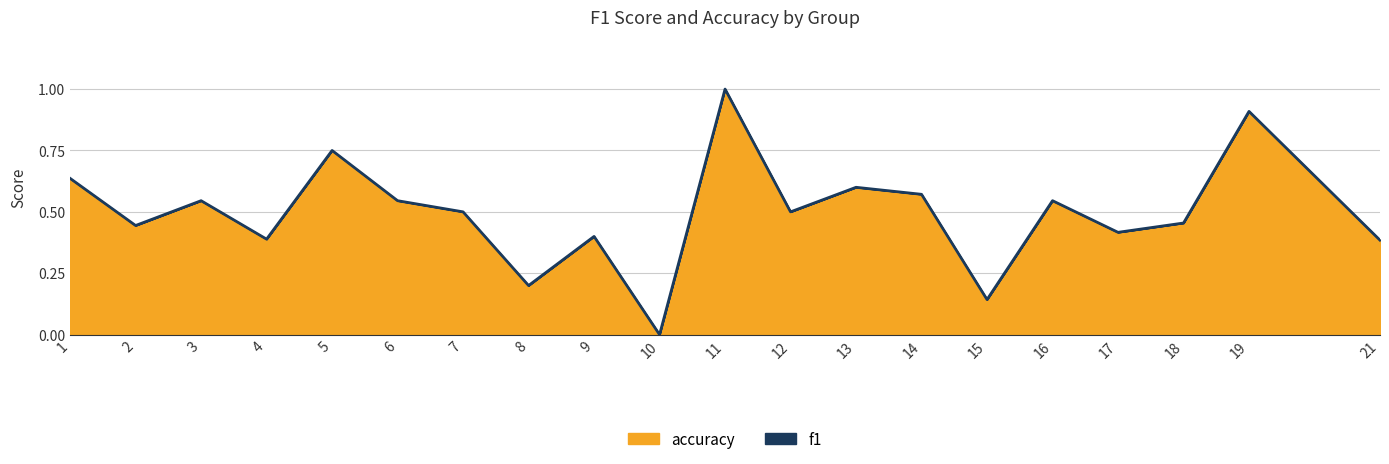

At which category does the data reach its first local peak?

3